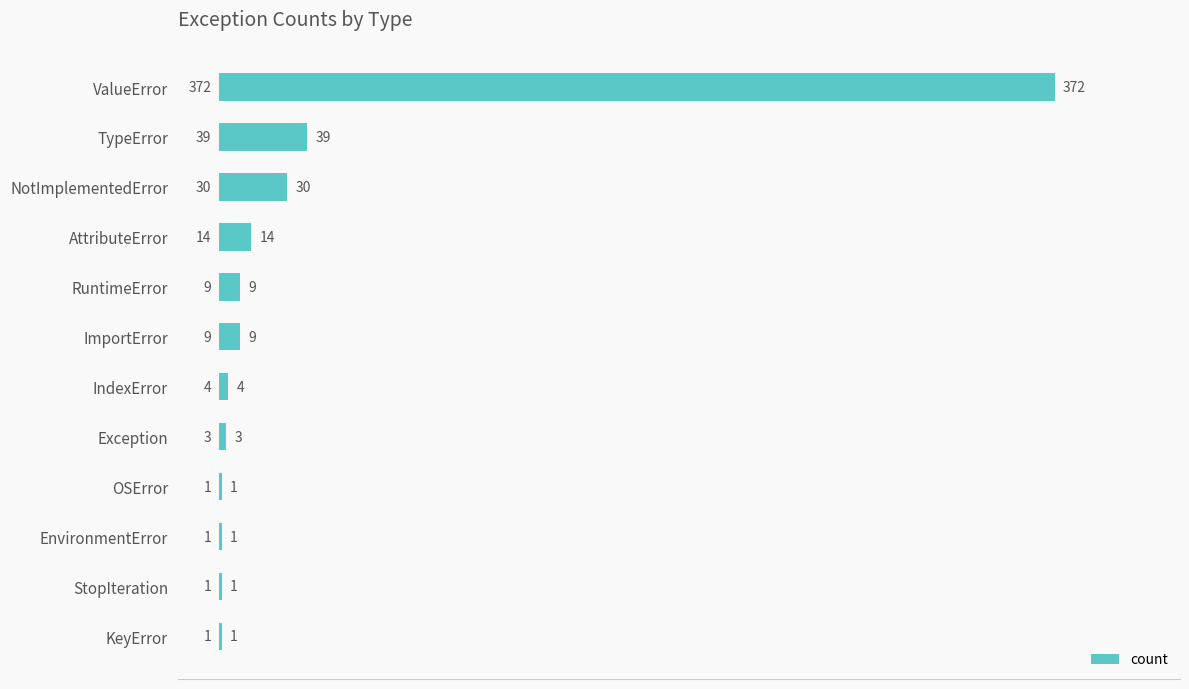

What is the greatest value displayed?

372